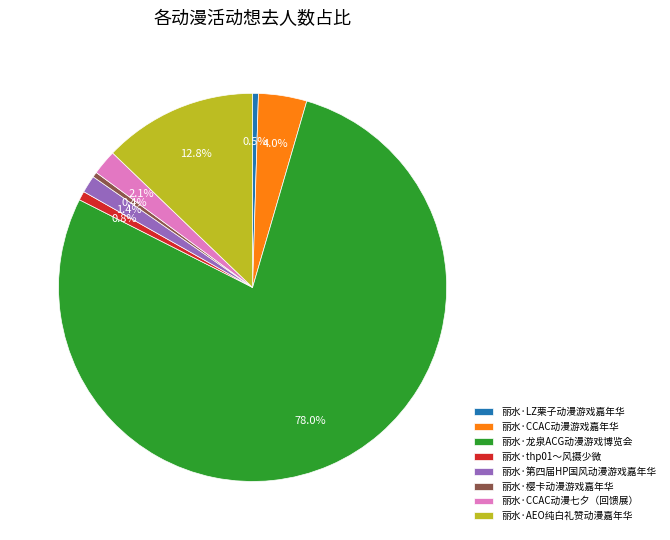

Is the sum of 丽水·LZ栗子动漫游戏嘉年华 and 丽水·AEO纯白礼赞动漫嘉年华 greater than half?

No